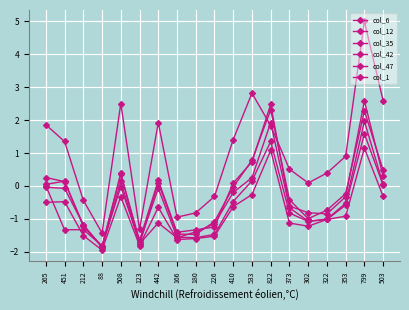

What is the spread (max minus min) of values at 503?

2.9